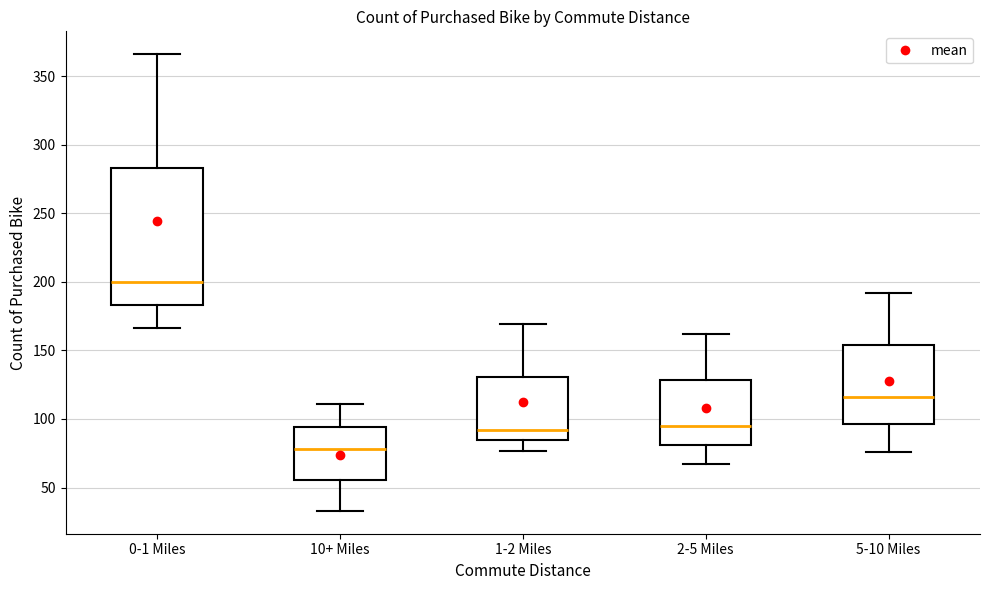

Reading left to right, transcribe this box plot: for each box, give where its median line is, the range the box spans, and where its two whiskers end, as read against the y-axis. The values are not printed on the chart, so give them approximately, as read against the axis.

0-1 Miles: median 200, box 185 to 285, whiskers 165 to 365
10+ Miles: median 80, box 55 to 95, whiskers 35 to 110
1-2 Miles: median 90, box 85 to 130, whiskers 75 to 170
2-5 Miles: median 95, box 80 to 130, whiskers 65 to 160
5-10 Miles: median 115, box 95 to 155, whiskers 75 to 190